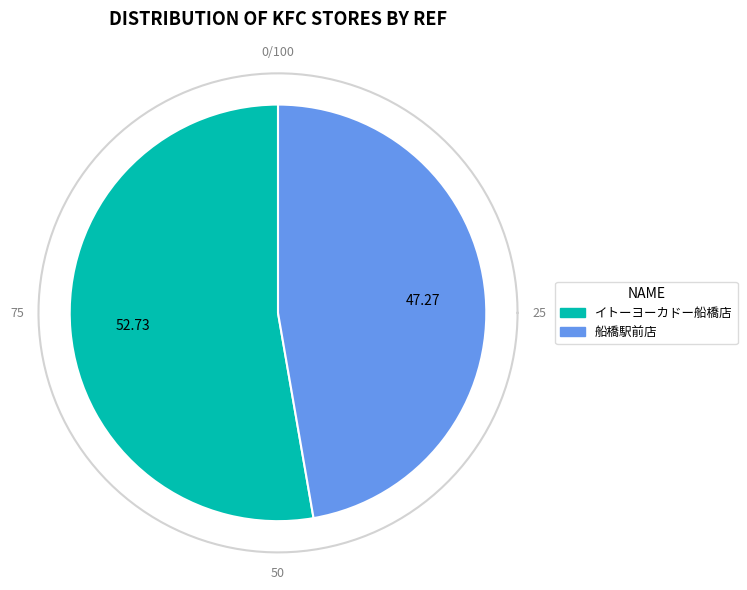

Which category has the smallest portion of the pie?

船橋駅前店